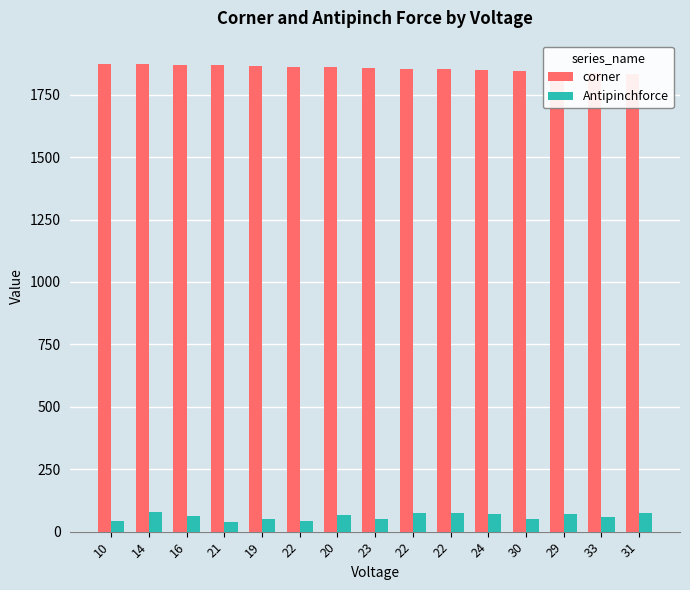

The value of corner at 14 is 1872. True or false?

True